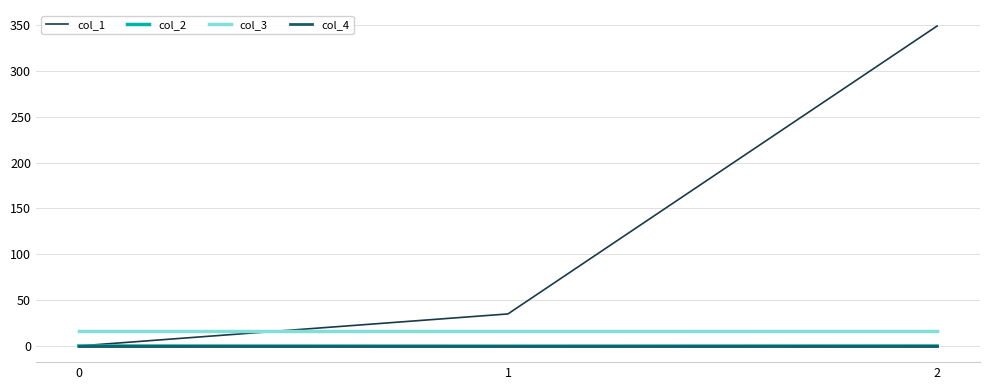

Which series has the largest range (max minus min)?

col_1